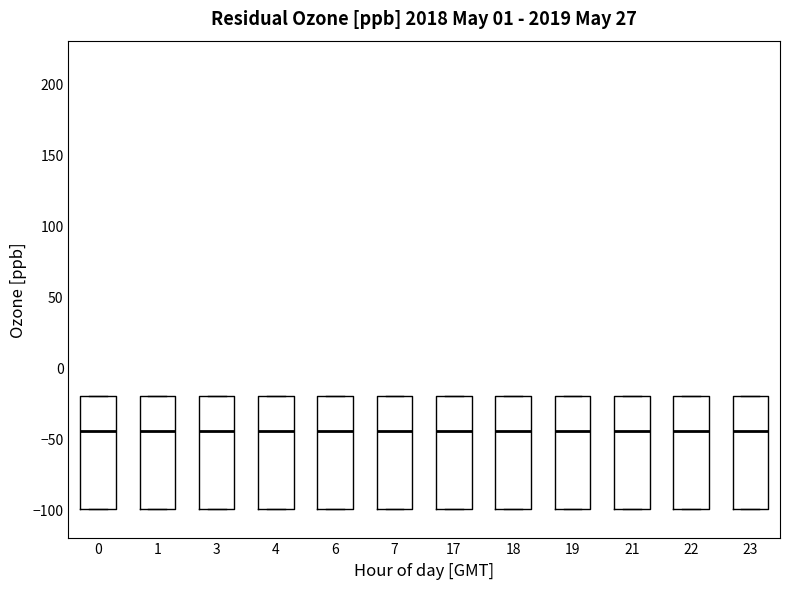

Reading left to right, read every box against the y-axis: the position of its median line, the range the box covers, and the ends of its whiskers. The values are not printed on the chart, so give them approximately, as read against the axis.

0: median -45, box -100 to -20, whiskers -100 to -20
1: median -45, box -100 to -20, whiskers -100 to -20
3: median -45, box -100 to -20, whiskers -100 to -20
4: median -45, box -100 to -20, whiskers -100 to -20
6: median -45, box -100 to -20, whiskers -100 to -20
7: median -45, box -100 to -20, whiskers -100 to -20
17: median -45, box -100 to -20, whiskers -100 to -20
18: median -45, box -100 to -20, whiskers -100 to -20
19: median -45, box -100 to -20, whiskers -100 to -20
21: median -45, box -100 to -20, whiskers -100 to -20
22: median -45, box -100 to -20, whiskers -100 to -20
23: median -45, box -100 to -20, whiskers -100 to -20